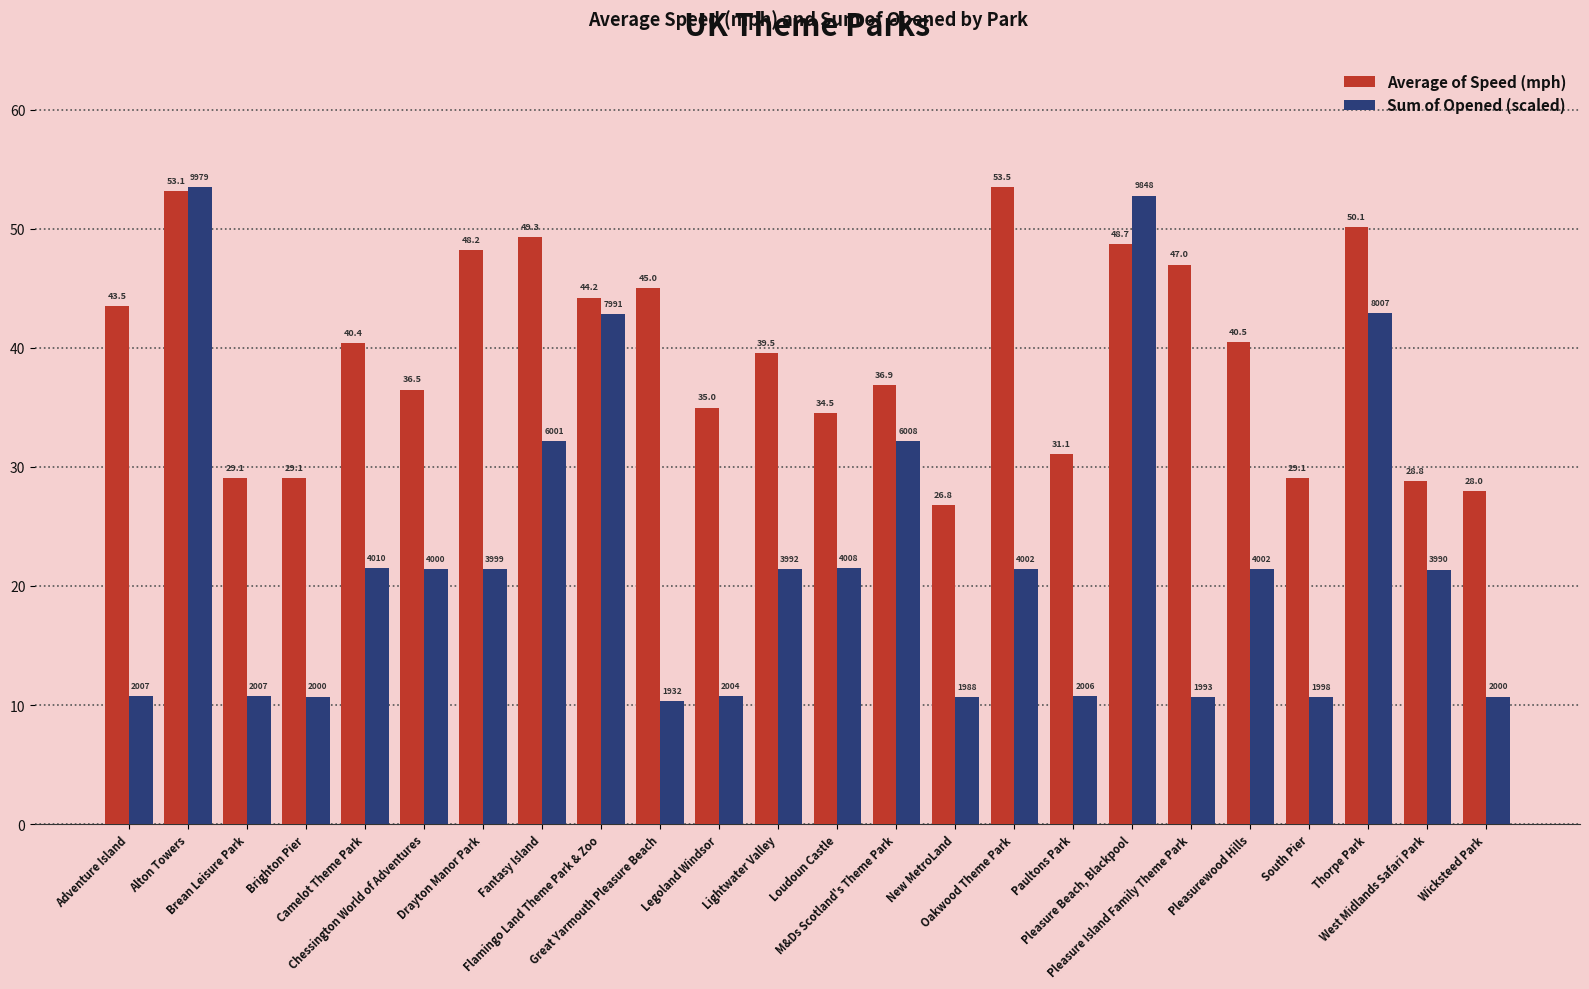

Is the value of Average of Speed (mph) at Wicksteed Park greater than the value of Sum of Opened (scaled) at New MetroLand?

Yes